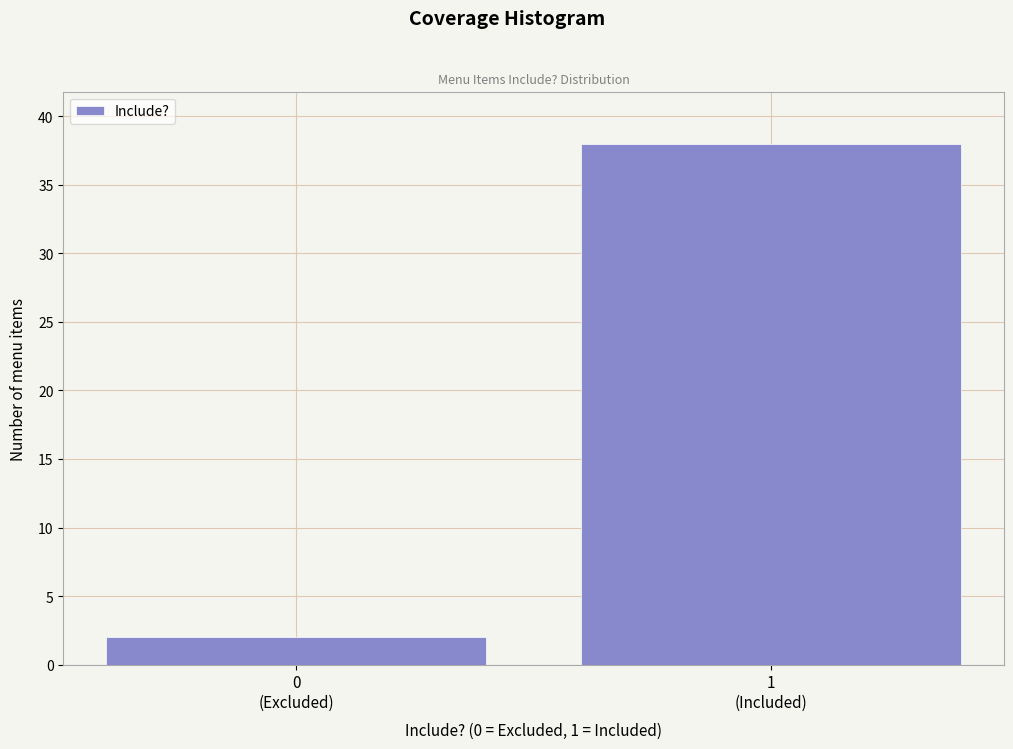

Reading left to right, what are all the values shown in this chart?

2	38